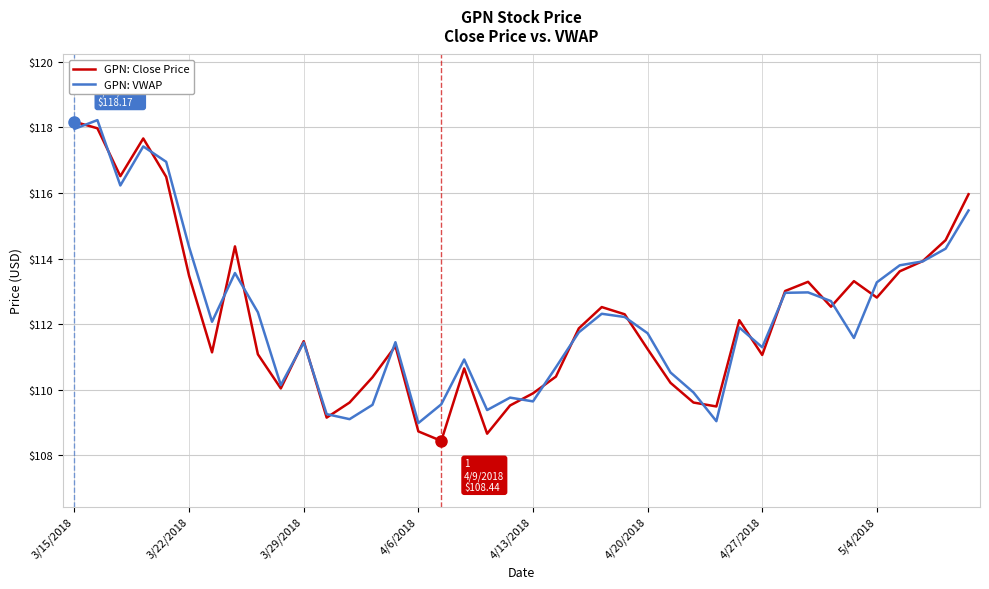

Which series has the widest spread of values?

GPN: Close Price